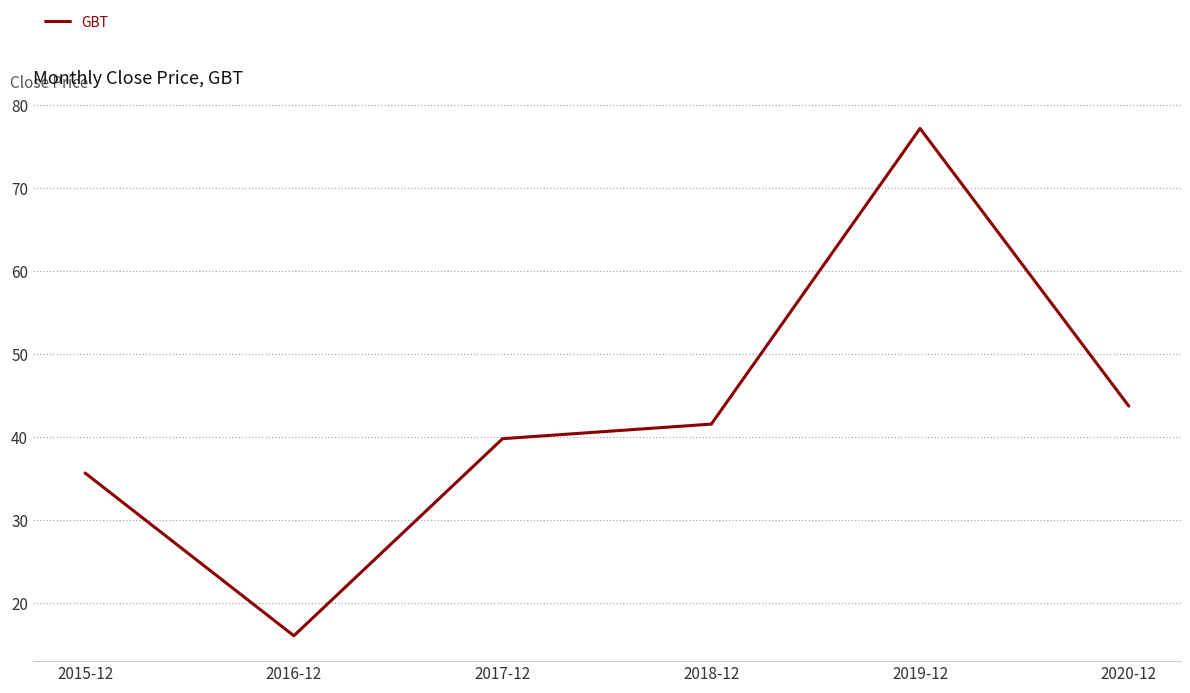

What is the sum of the values at 2017-12 and 2015-12?

75.4